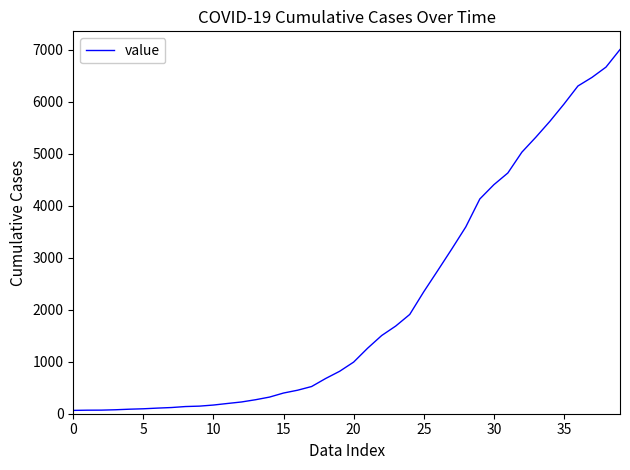

What is the greatest value displayed?

7004